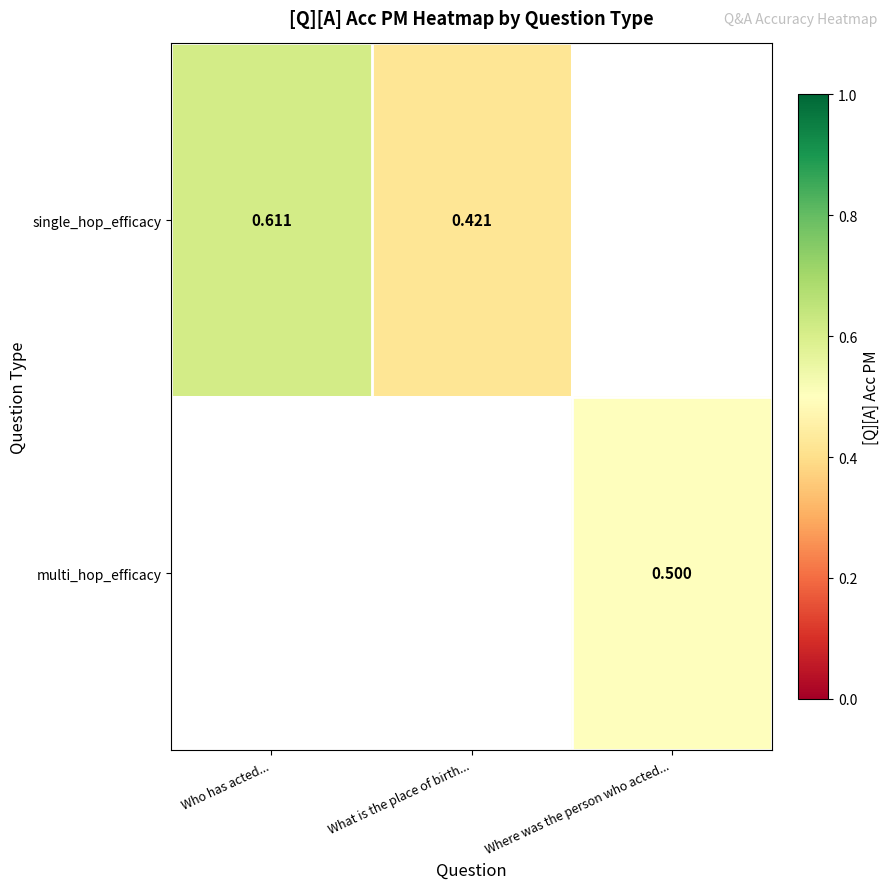

Is the value of multi_hop_efficacy at Where was the person who acted... greater than the value of single_hop_efficacy at Who has acted...?

No